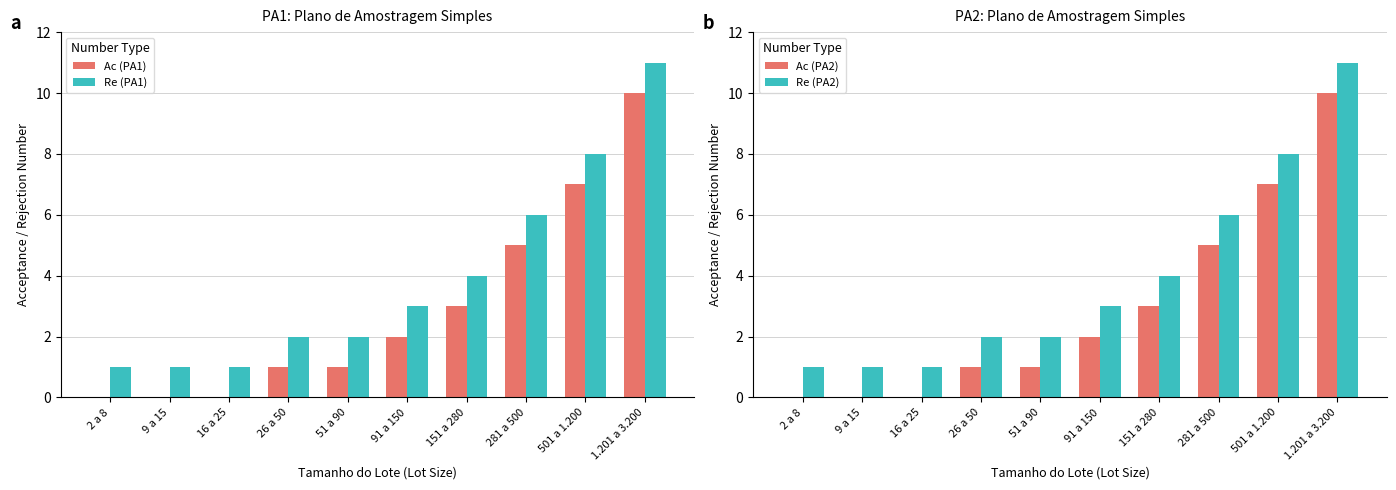

The Re (PA1) series shows 1 at 2 a 8. True or false?

True